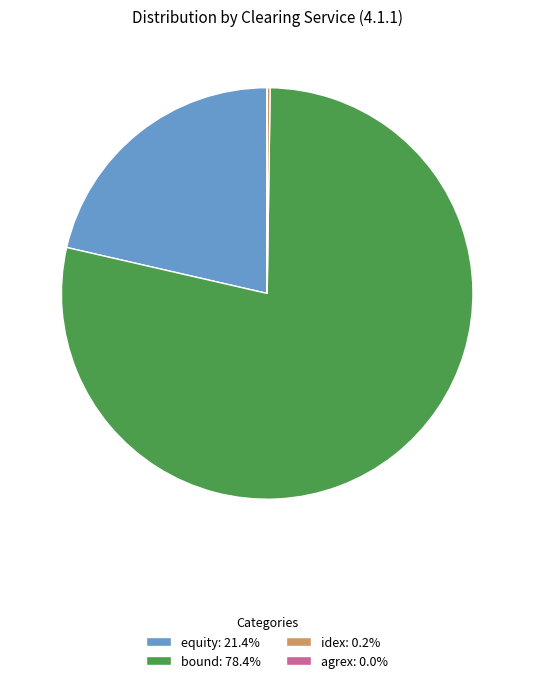

Does any single category account for the majority?

Yes